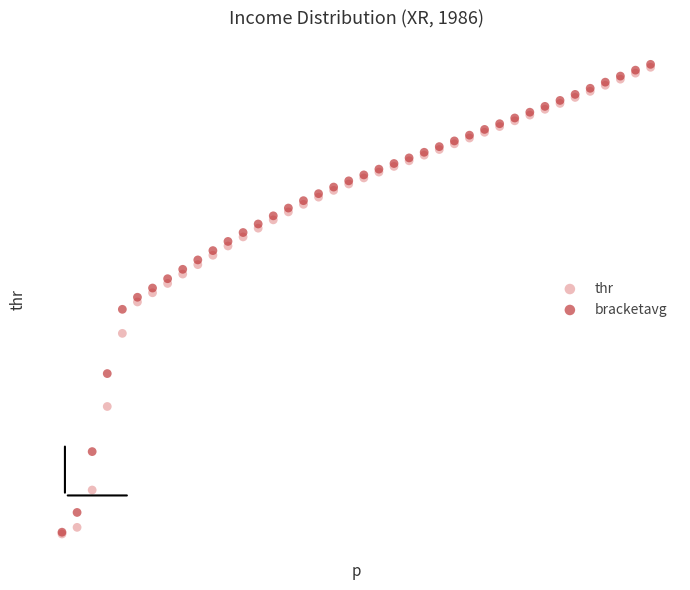

What are all the series names shown in the legend?

thr, bracketavg